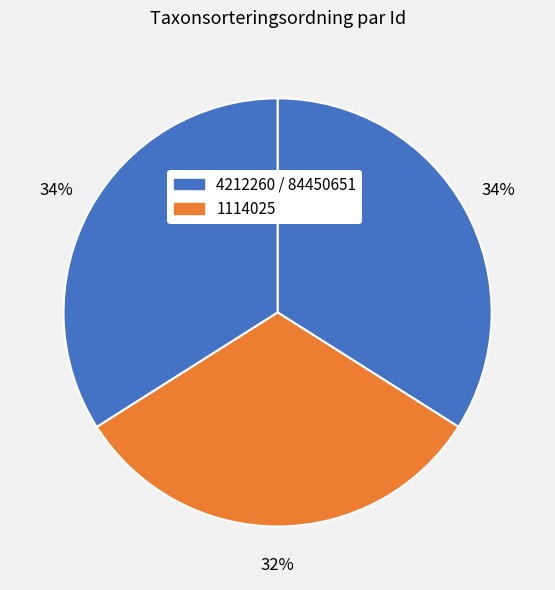

How many slices are in this pie chart?

3